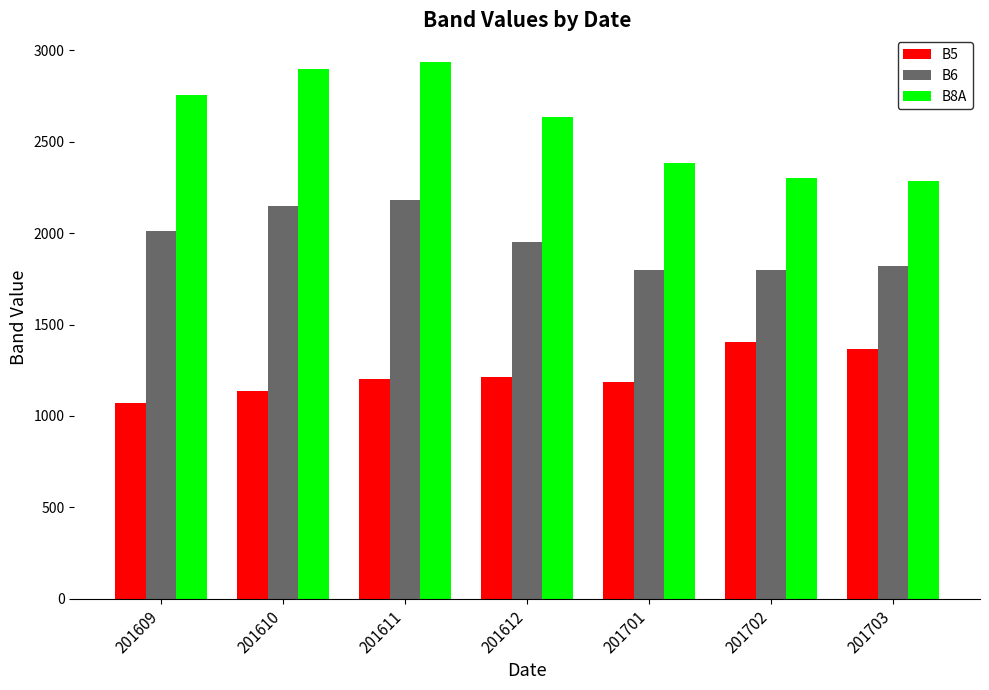

List the series in order of their peak value, highest first.

B8A, B6, B5